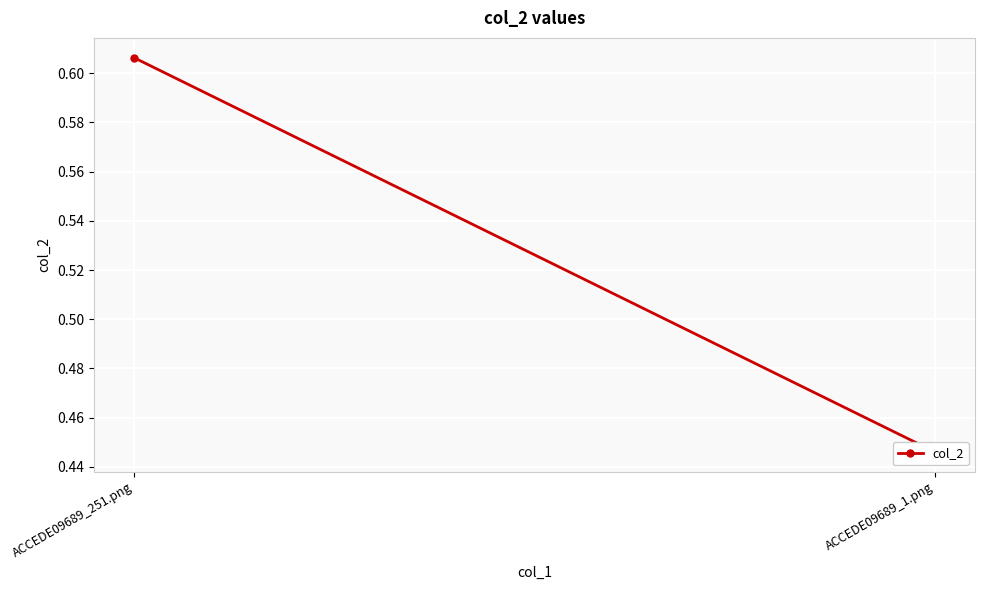

Reading right to left, what are all the values shown in this chart?

0.4	0.6